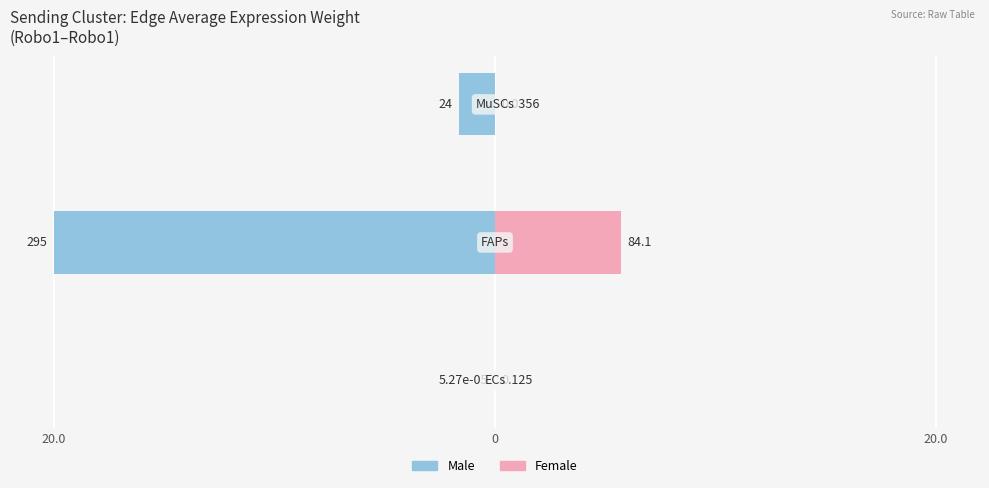

Between 0 and 20.0, which is larger?

20.0